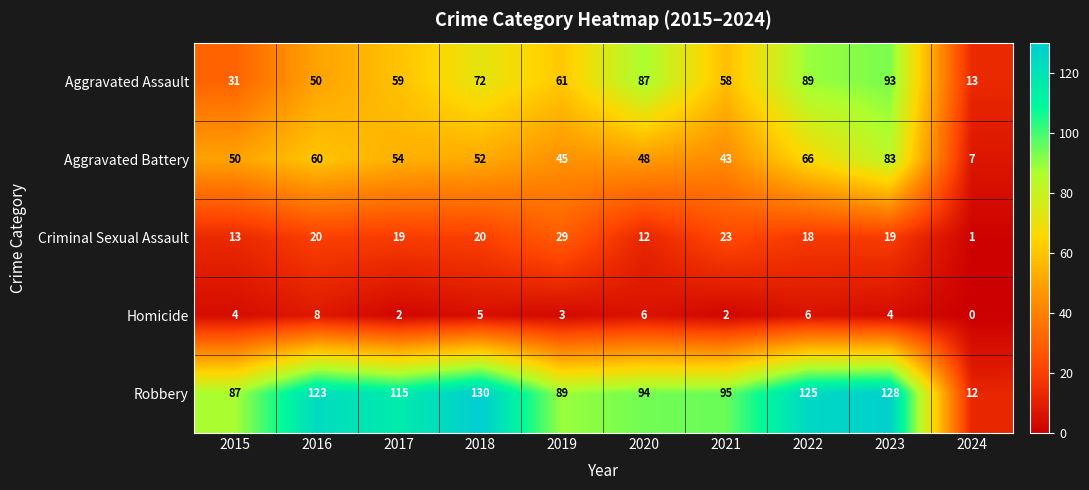

Which series has the widest spread of values?

Robbery